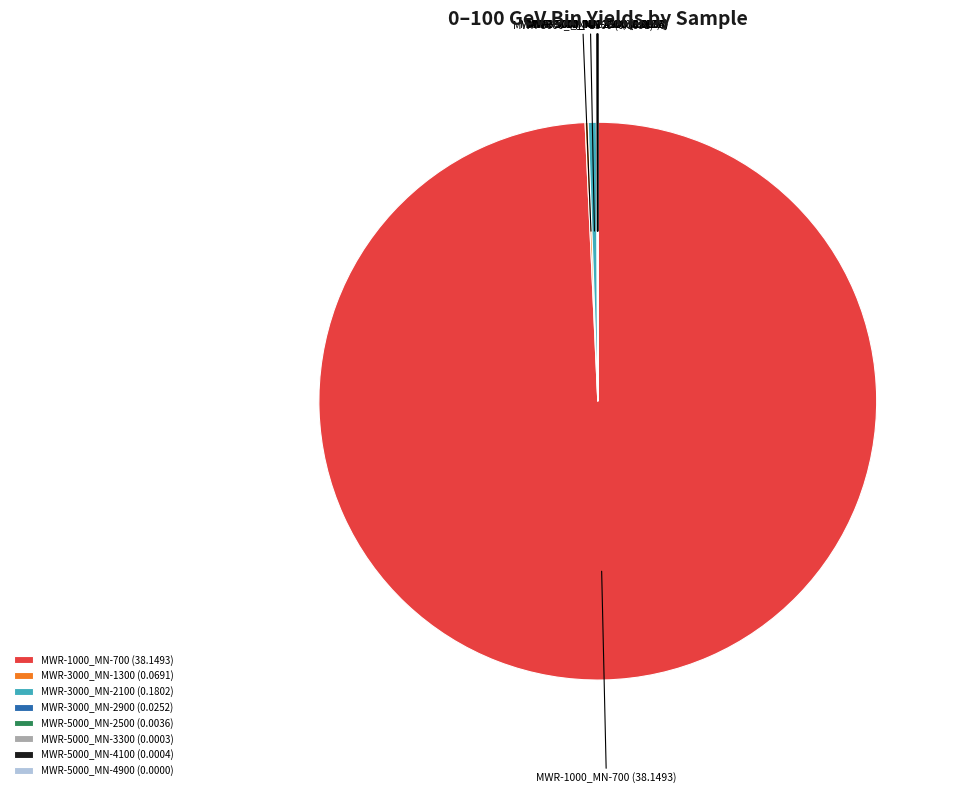

Which category has the biggest portion of the pie?

MWR-1000_MN-700